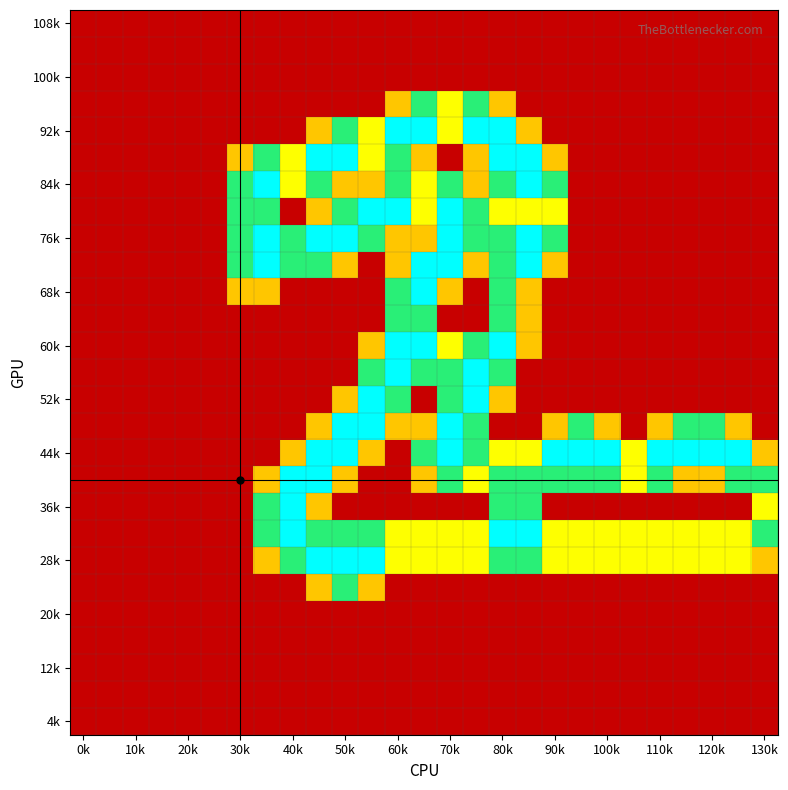

At which category is the sum across all series the highest?

80k